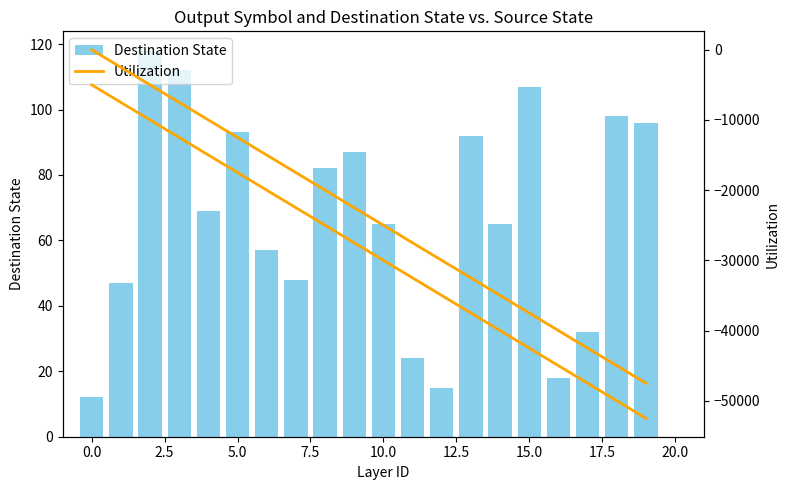

How many series are shown in this chart?

2